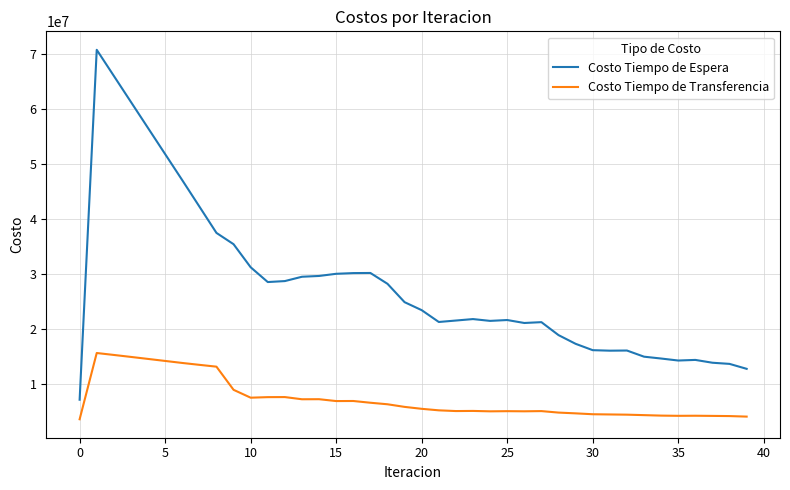

At how many categories does at least one series exceed 63632780?

2